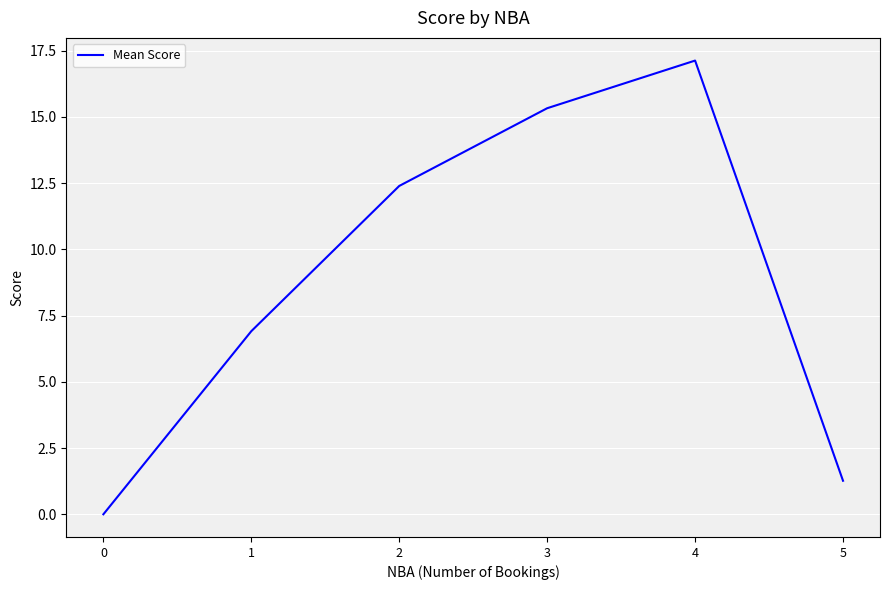

What is the difference between the maximum and minimum values?

17.1